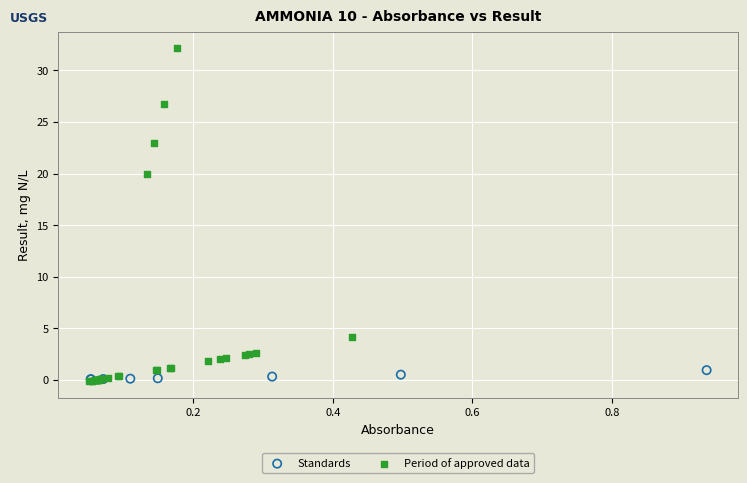

Which series contains the highest Y value?

Period of approved data